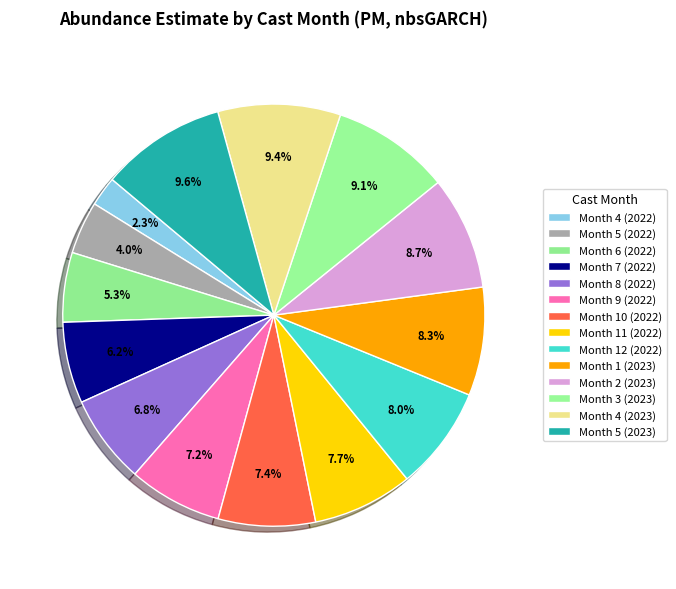

What percentage is the Month 7 (2022) slice, to the nearest percent?

6%